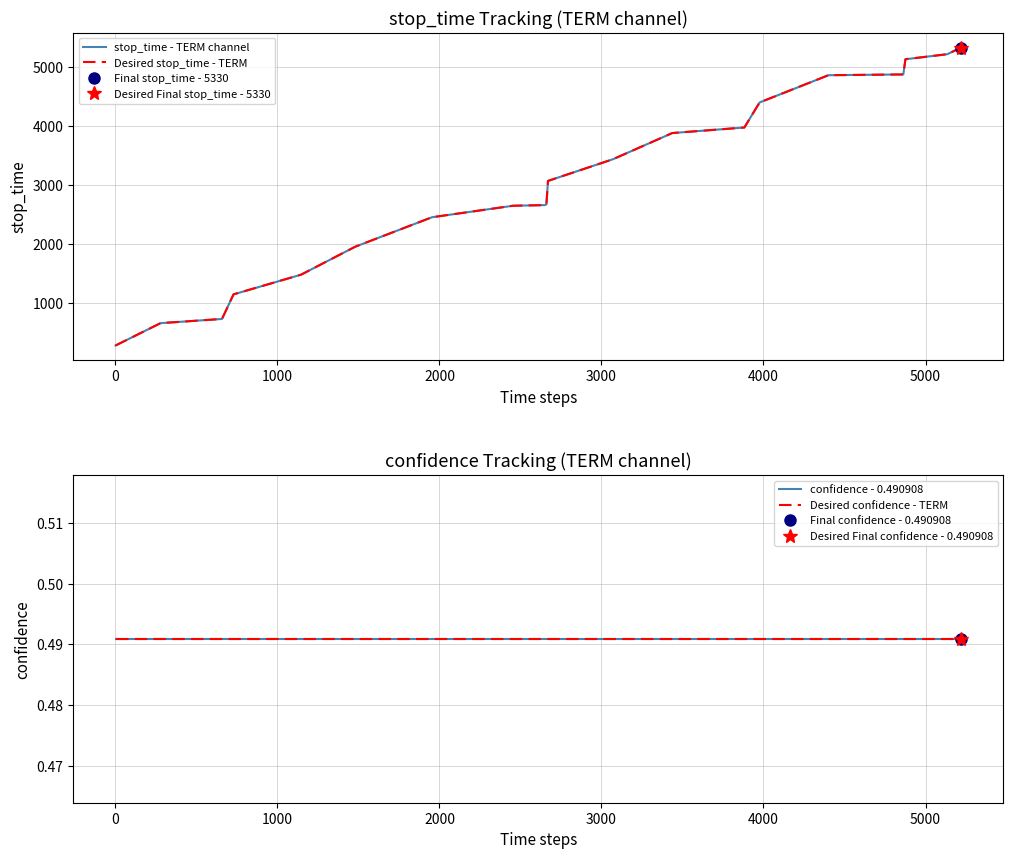

Does the chart display data point markers on the line(s)?

No